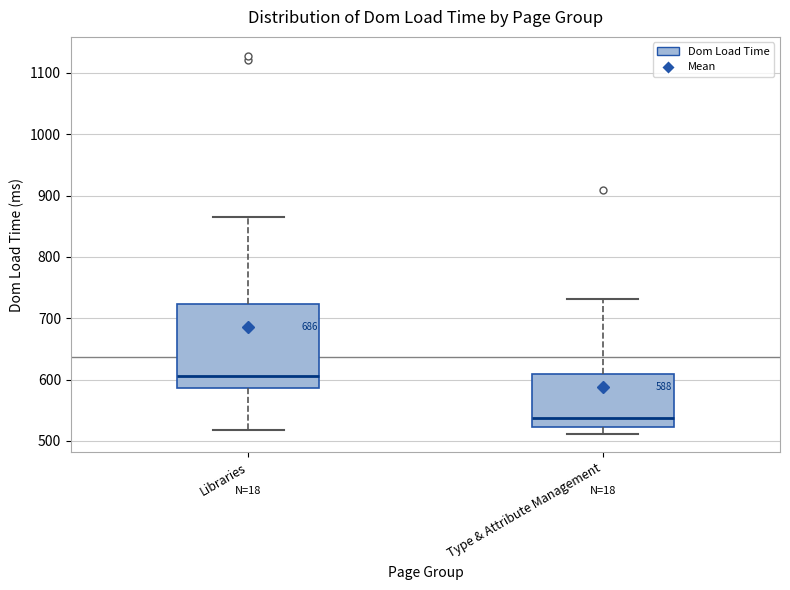

Which box's median line is the lowest?

Type & Attribute Management